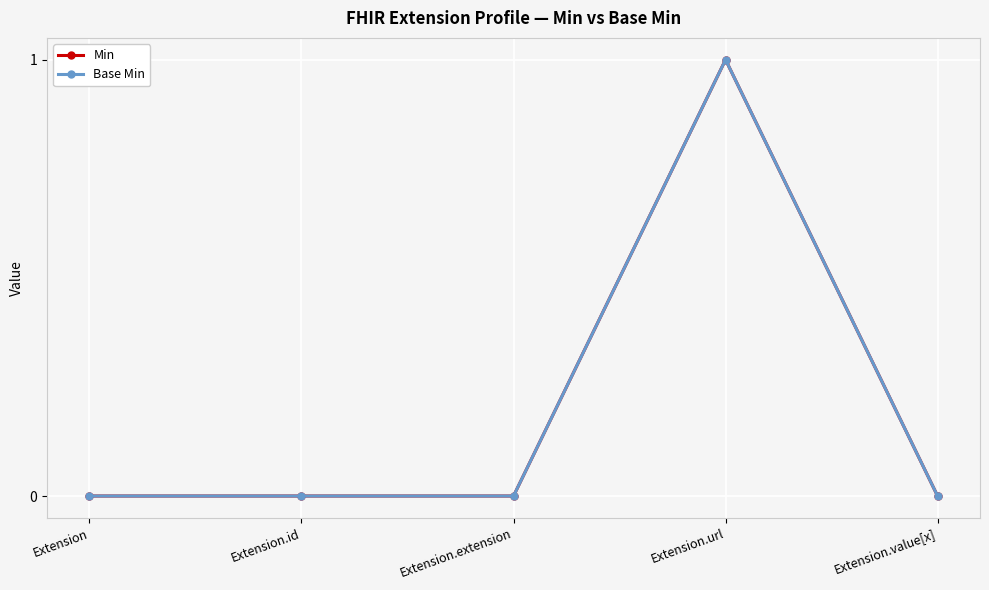

True or false: Base Min and Min cross at least once.

False